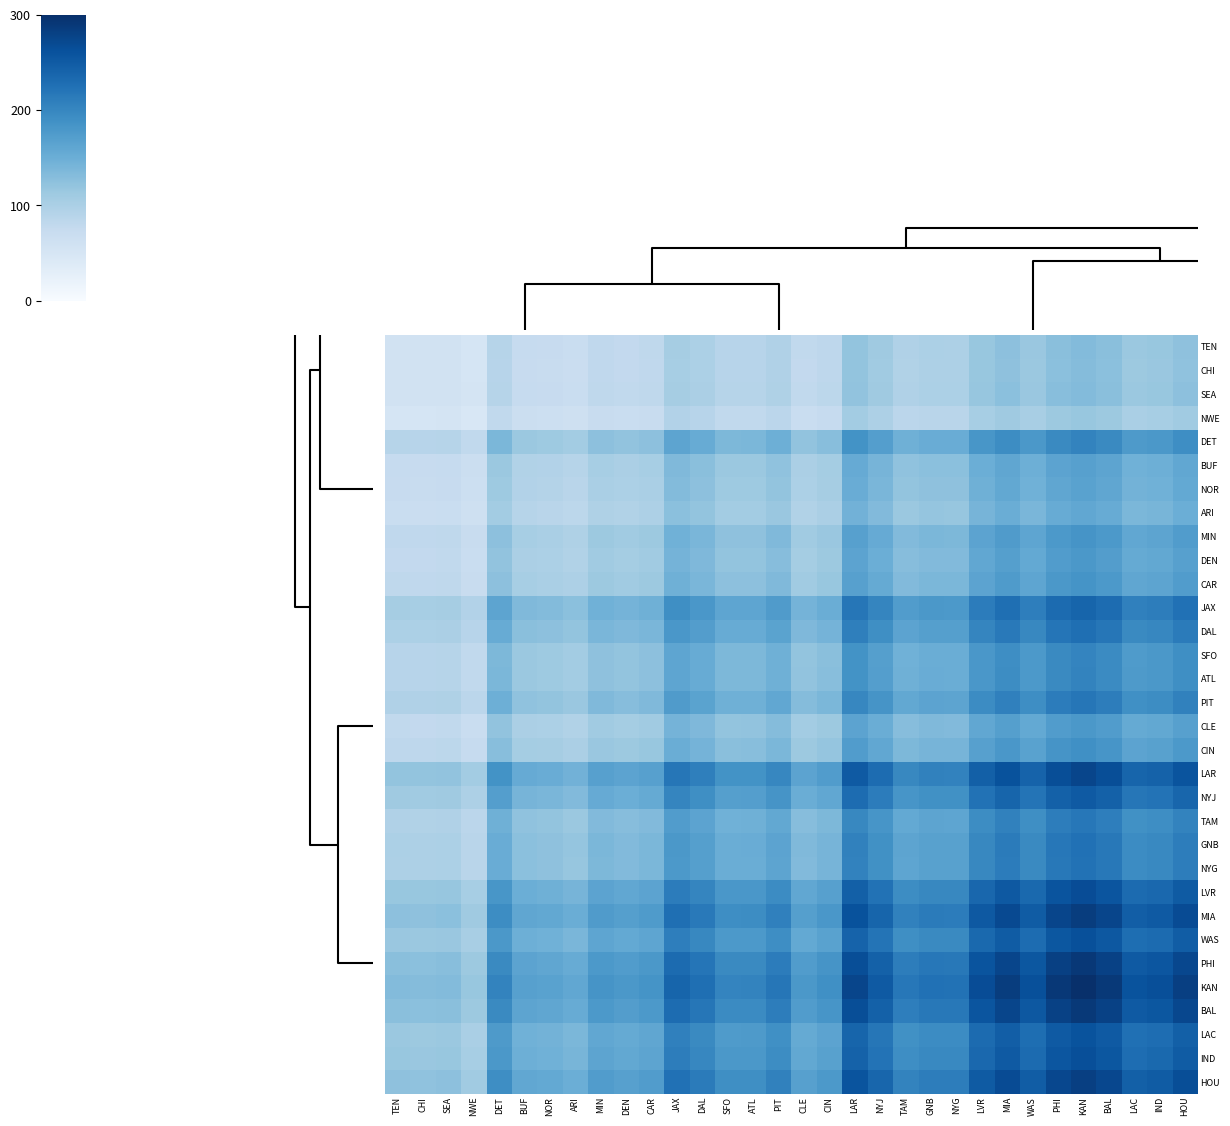

What is the smallest value displayed?

45.8